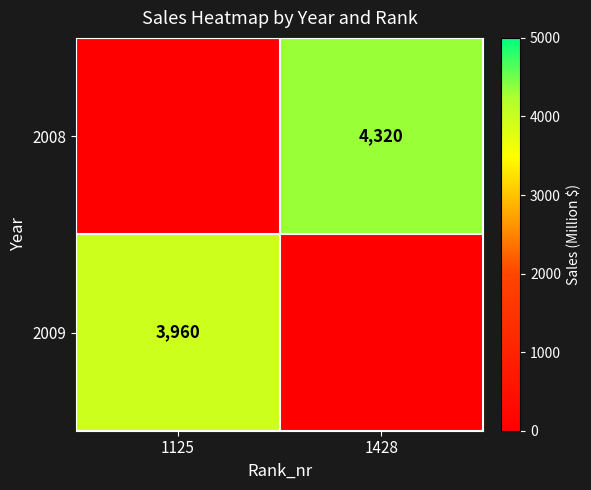

The value of 2008 at 1428 is 4320. True or false?

True